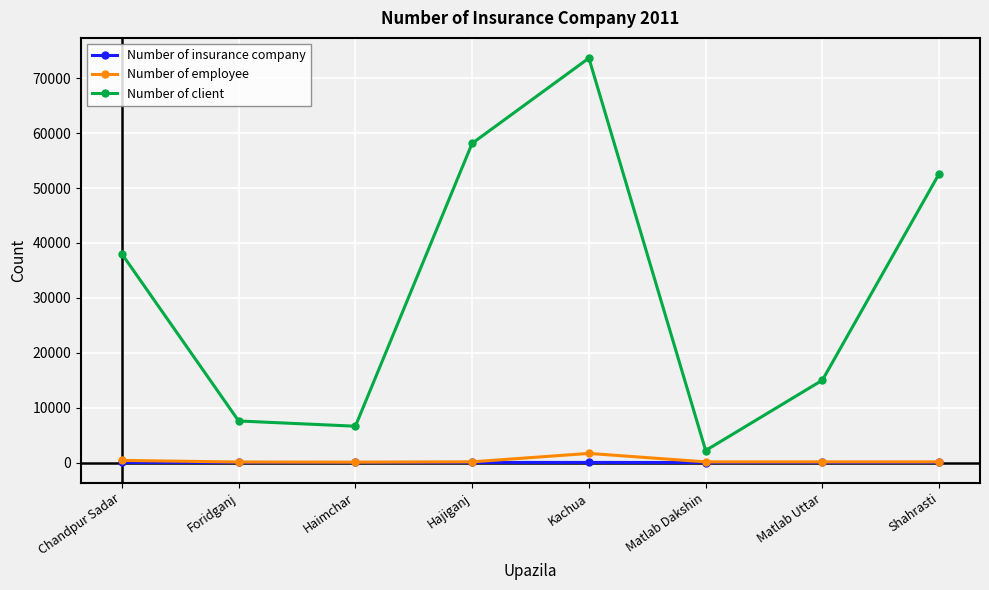

What is the highest value of the Number of employee series?

1661